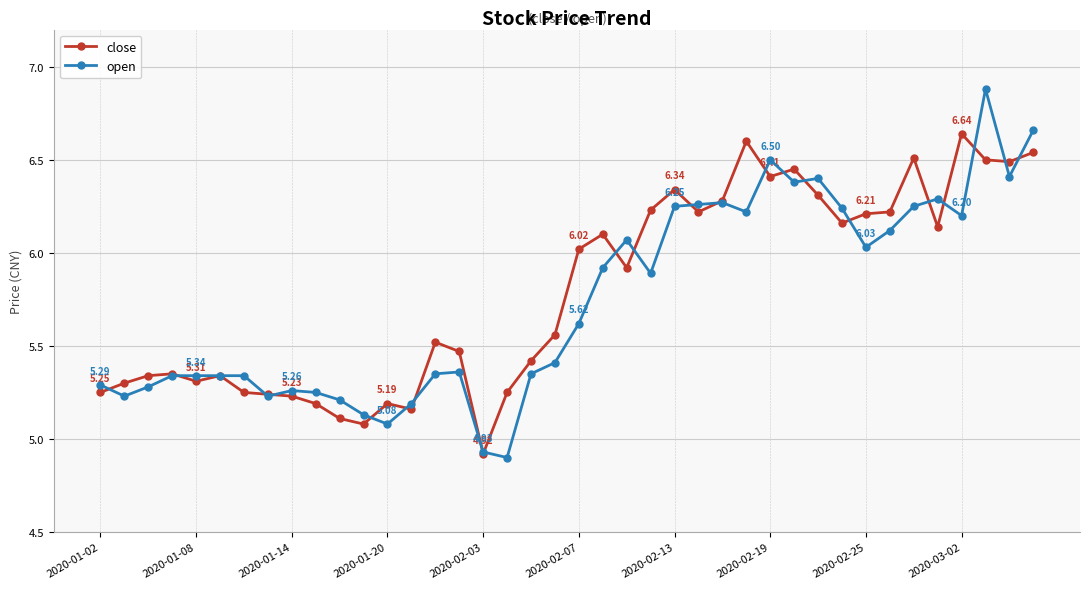

True or false: open has more than 0 interior local peaks.

True